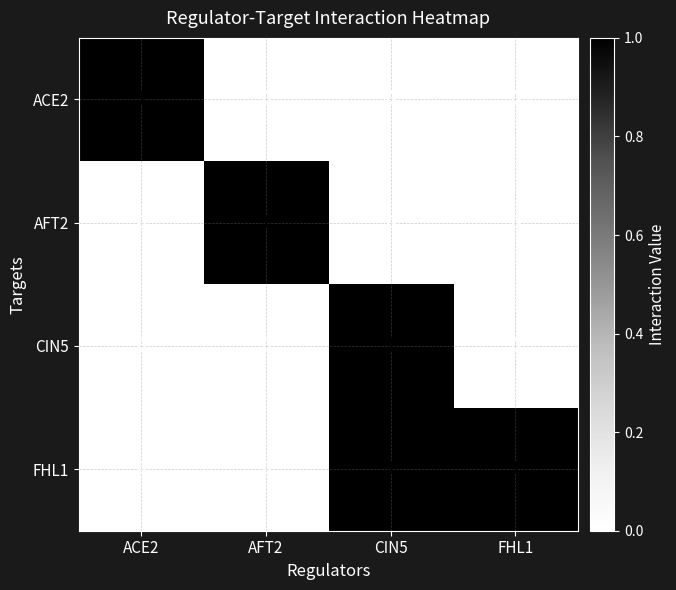

True or false: AFT2 has a value of -1 at FHL1.

False